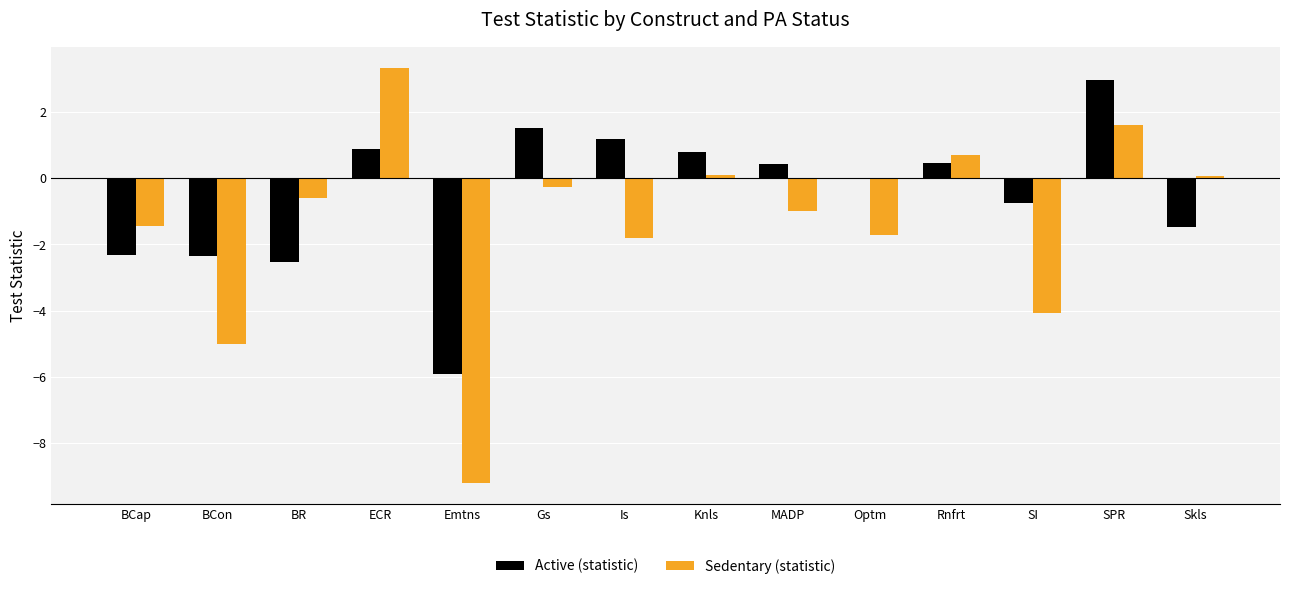

Is it true that Active (statistic) equals 0.8 at Knls?

True